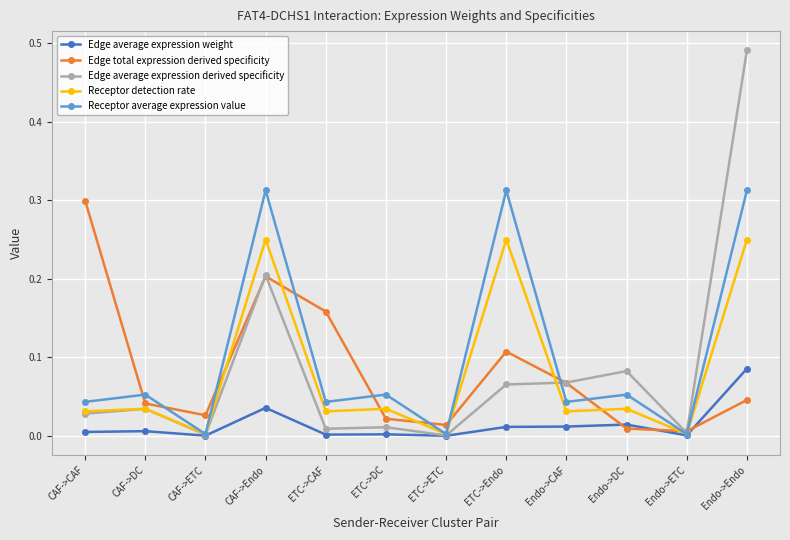

Count the number of data series in this chart.

5